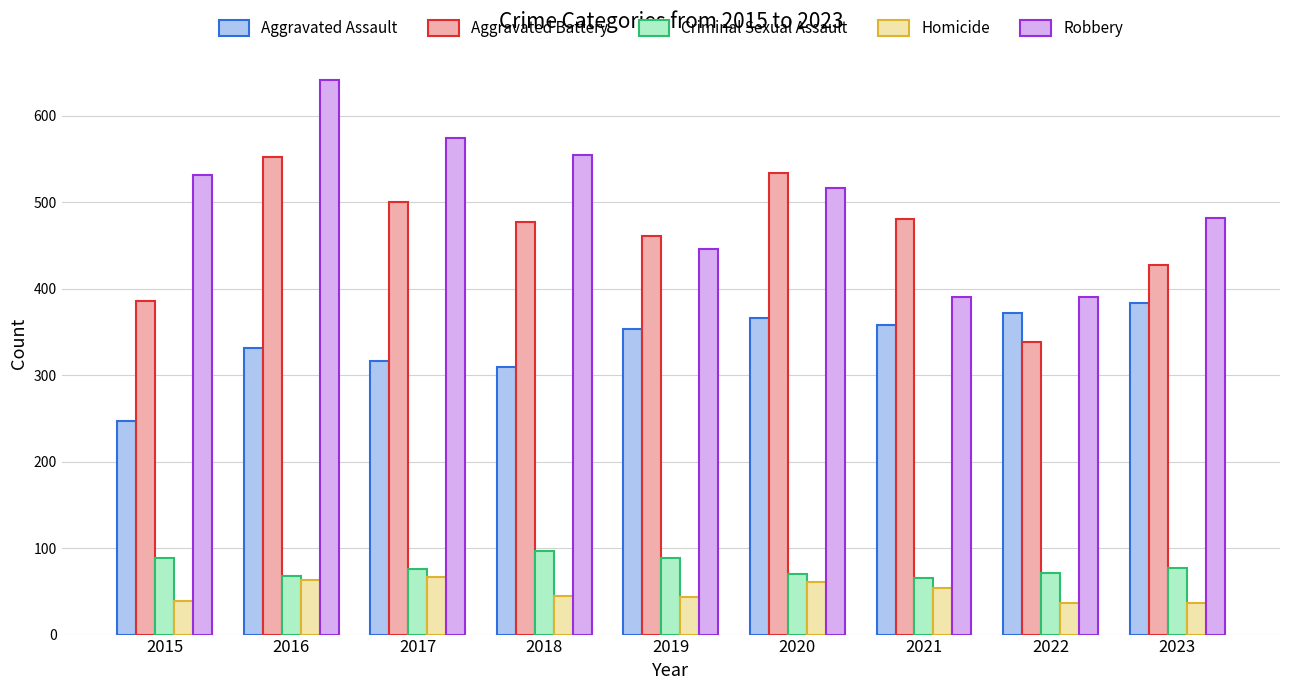

What is the greatest value displayed?

641